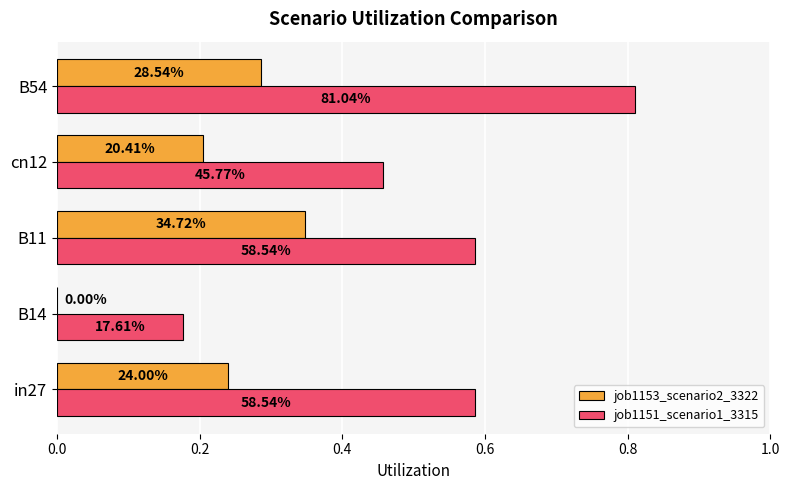

What are all the series names shown in the legend?

job1153_scenario2_3322, job1151_scenario1_3315